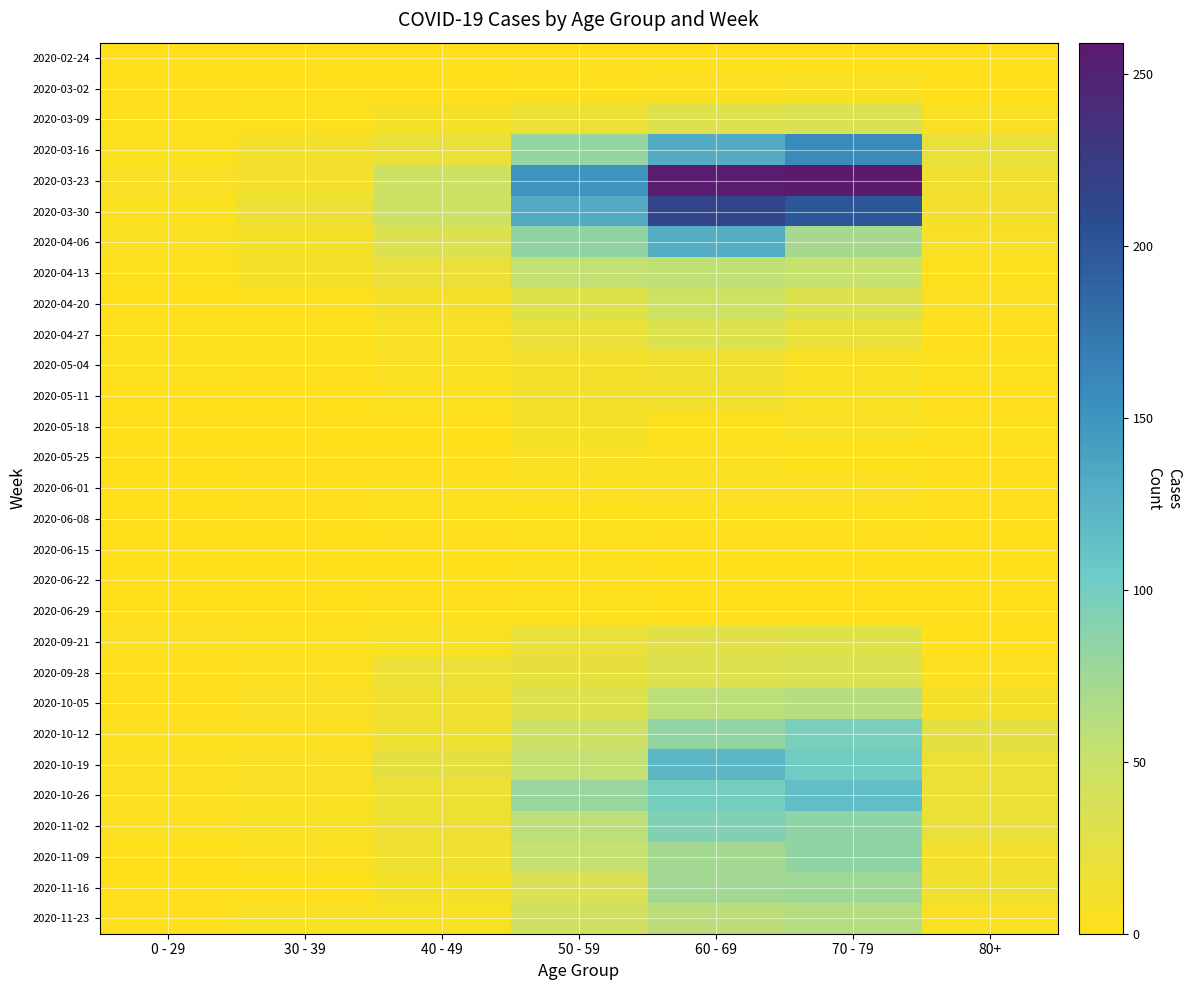

Rank the series by their maximum value, from lowest to highest.

2020-02-24, 2020-06-15, 2020-06-22, 2020-06-08, 2020-06-29, 2020-06-01, 2020-03-02, 2020-05-25, 2020-05-18, 2020-05-11, 2020-05-04, 2020-09-21, 2020-04-27, 2020-03-09, 2020-09-28, 2020-04-20, 2020-04-13, 2020-10-05, 2020-11-23, 2020-11-16, 2020-11-09, 2020-11-02, 2020-10-12, 2020-10-26, 2020-10-19, 2020-04-06, 2020-03-16, 2020-03-30, 2020-03-23